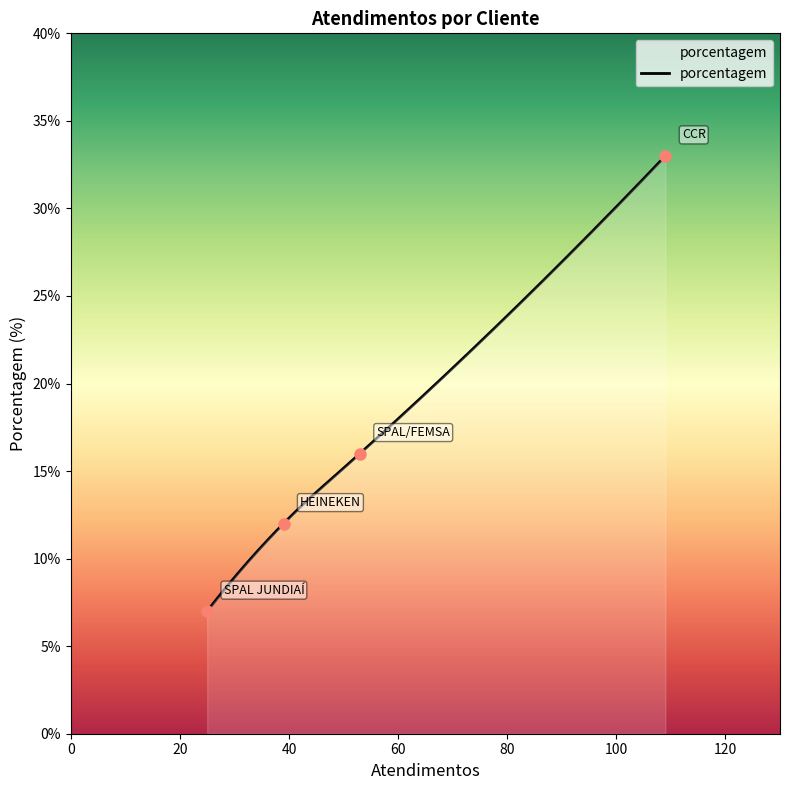

What is the minimum value shown in the chart?

7.0